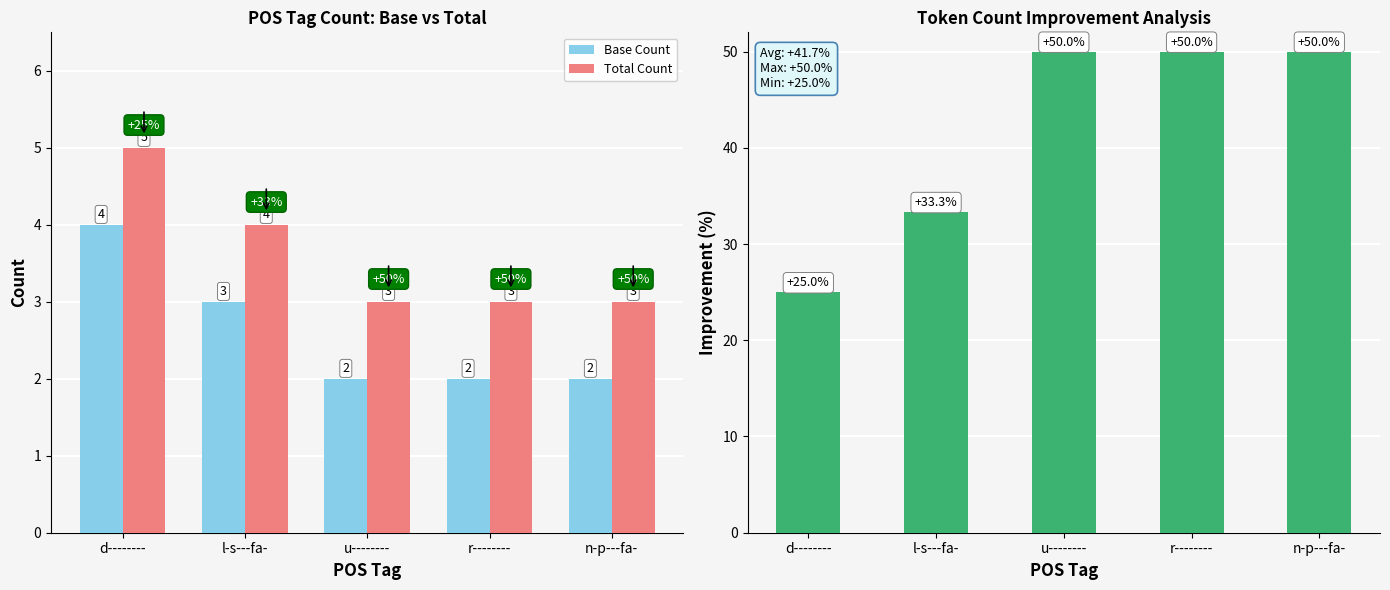

What position from the left is l-s---fa-?

2